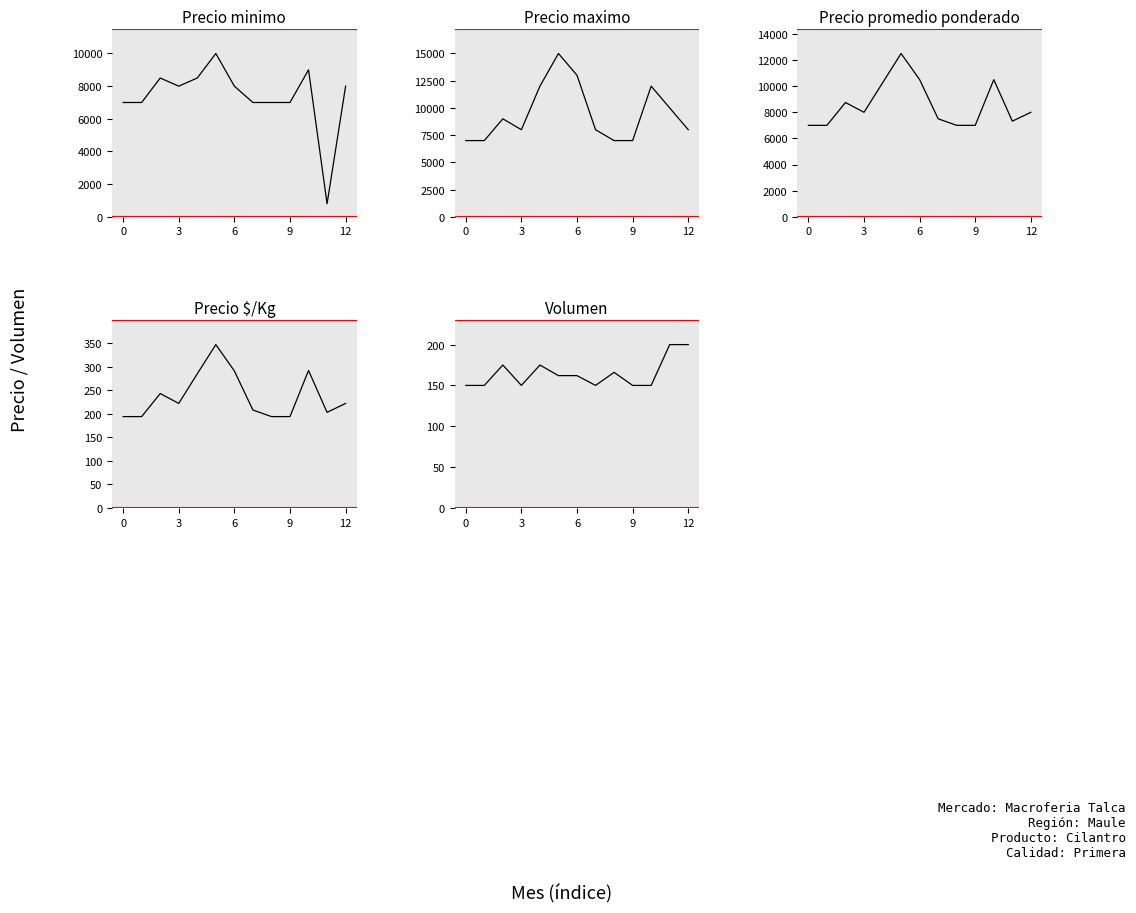

At how many categories does at least one series exceed 8395?

6